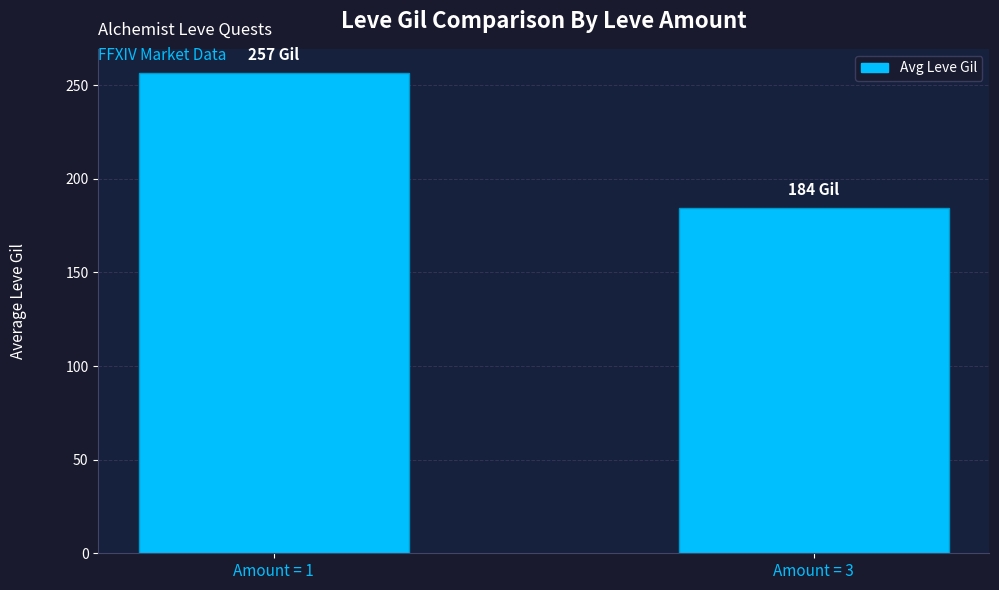

Does the chart contain any negative values?

No